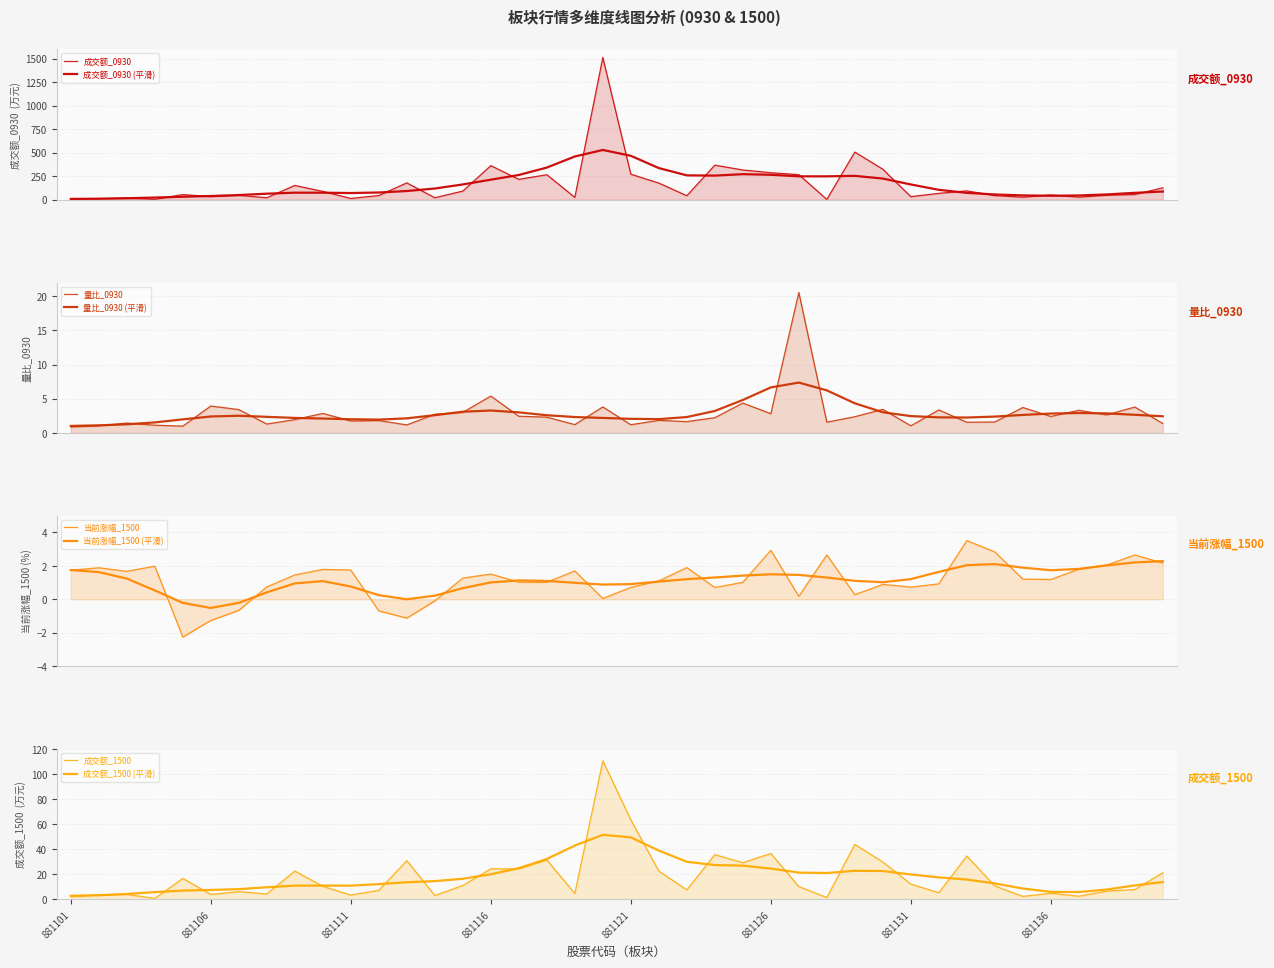

True or false: 成交额_1500 has a value of 19.9 at 881131.

False